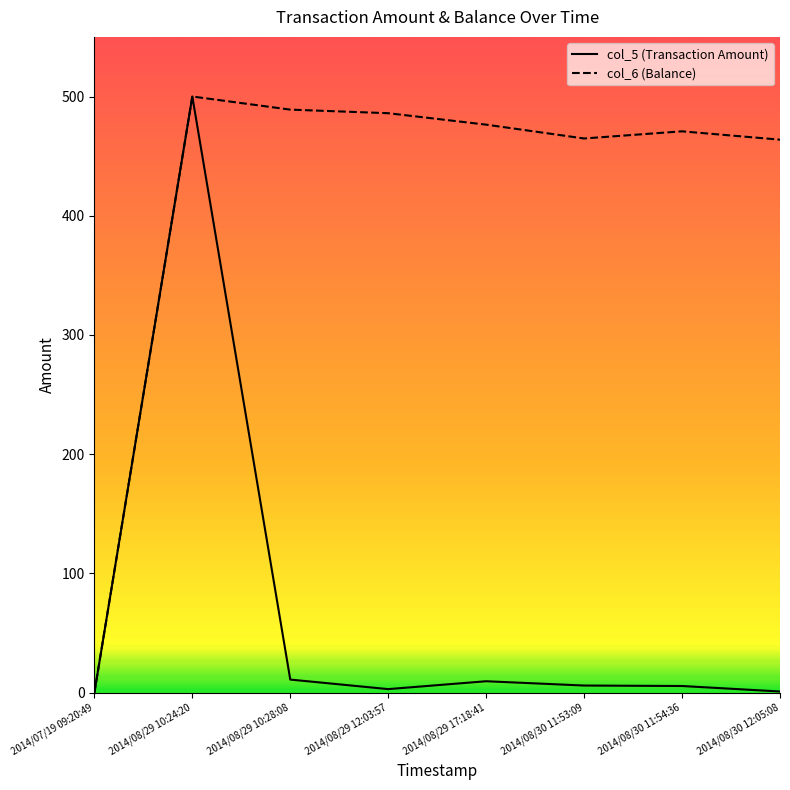

The value of col_5 (Transaction Amount) at 2014/08/29 10:24:20 is 270.8. True or false?

False